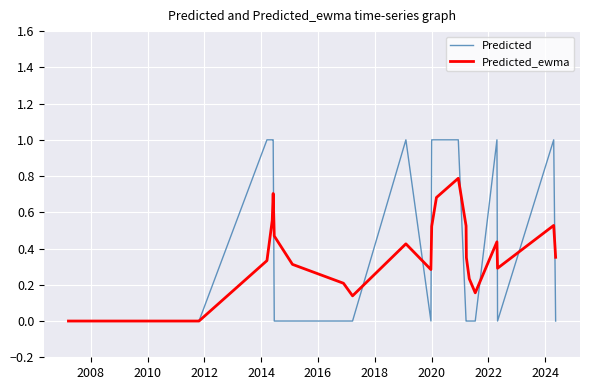

Which series has the widest spread of values?

Predicted